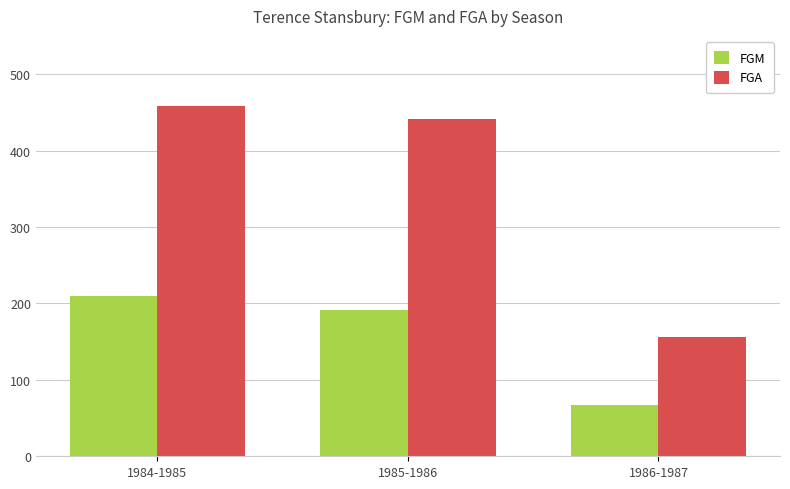

Count the number of categories in the chart.

3